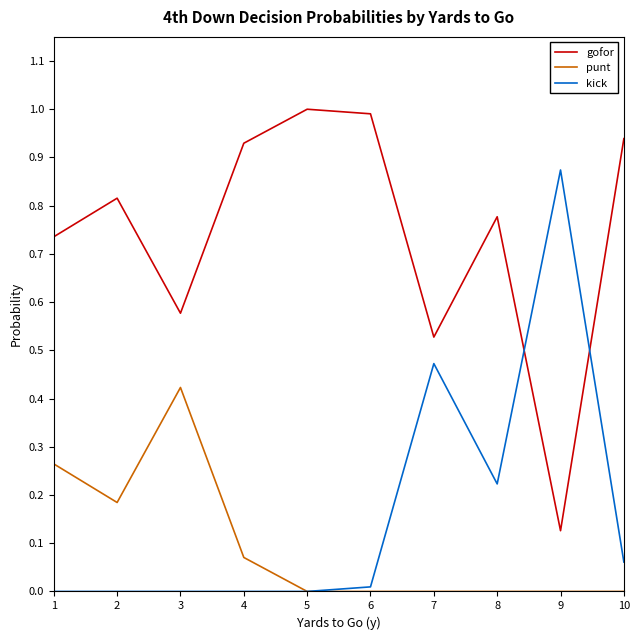

At 4, list the series in order from smallest to largest.

kick, punt, gofor